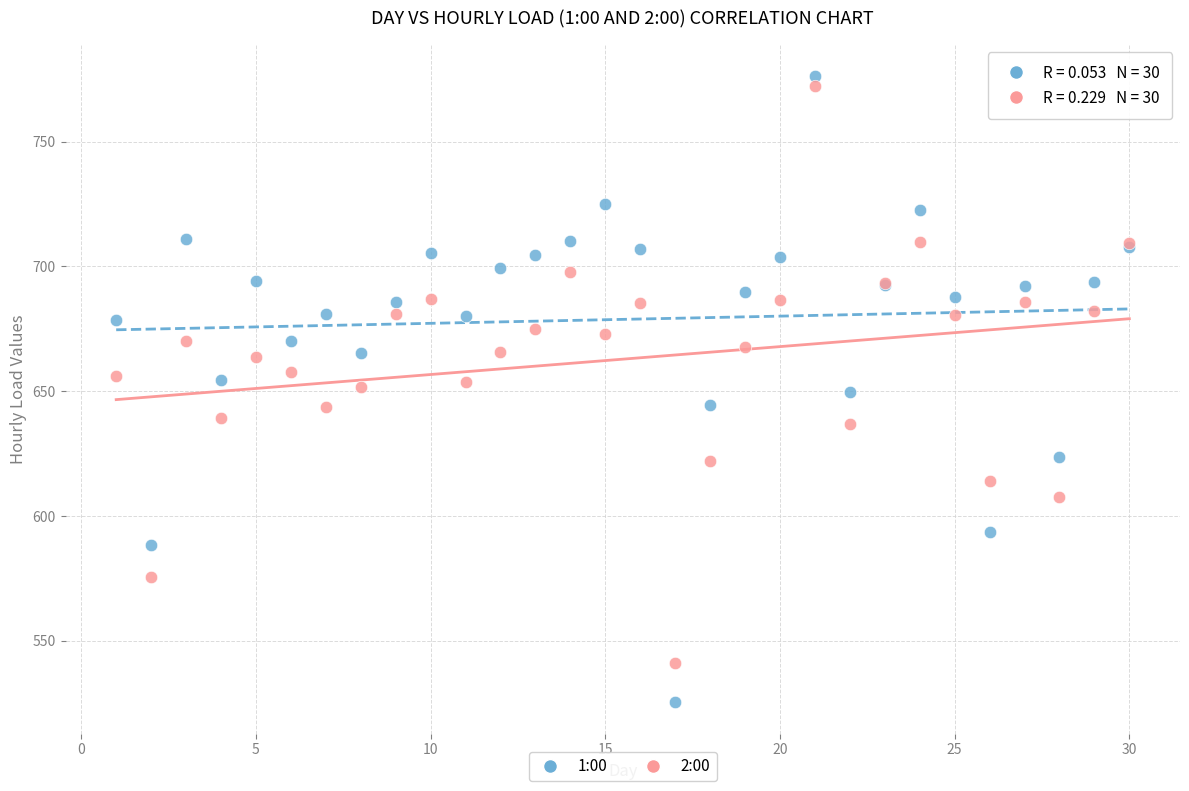

Which series contains the highest Y value?

1:00